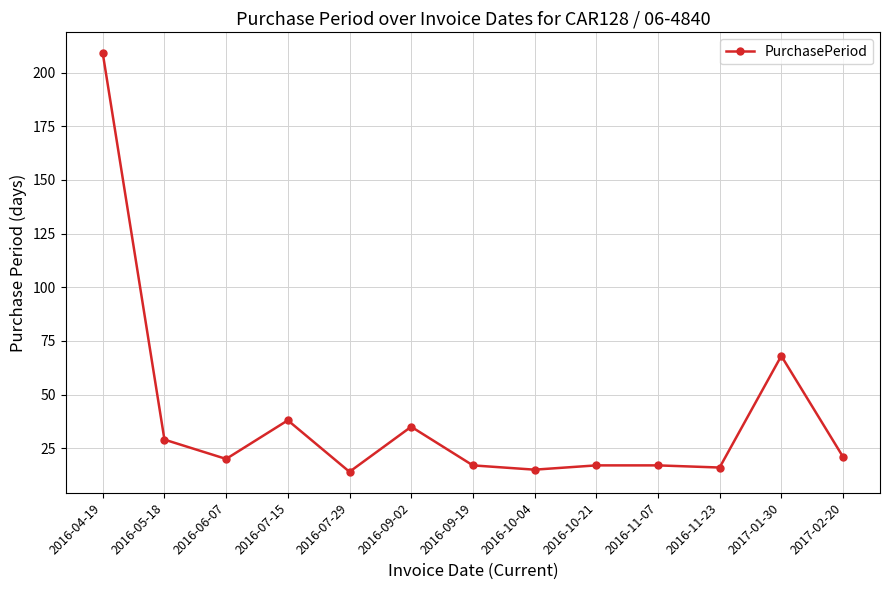

Count the number of categories in the chart.

13